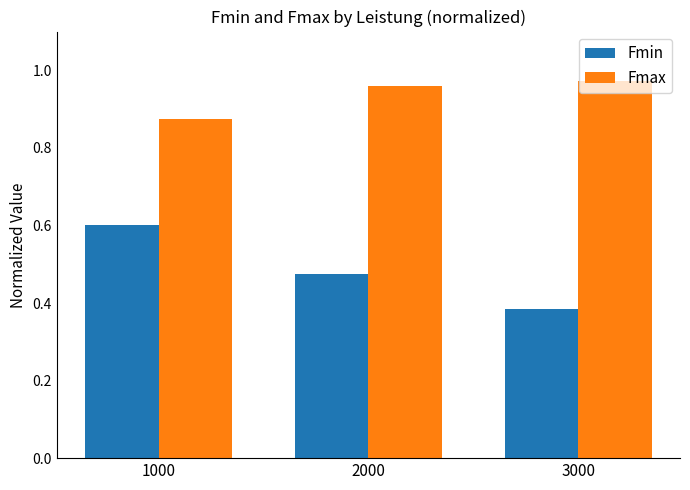

At which label does Fmax reach its minimum?

1000